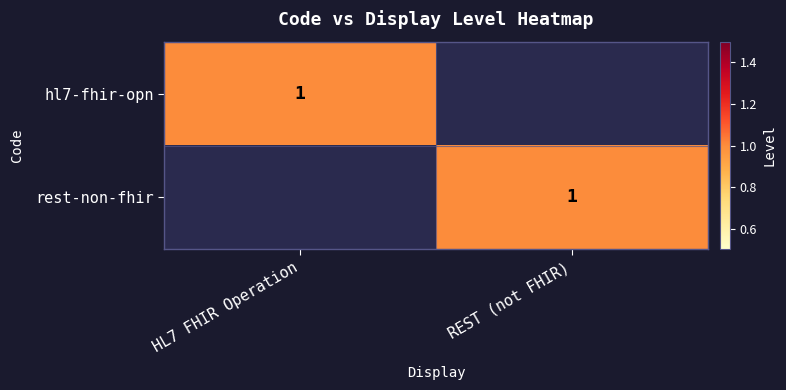

The value of hl7-fhir-opn at HL7 FHIR Operation is 1. True or false?

True